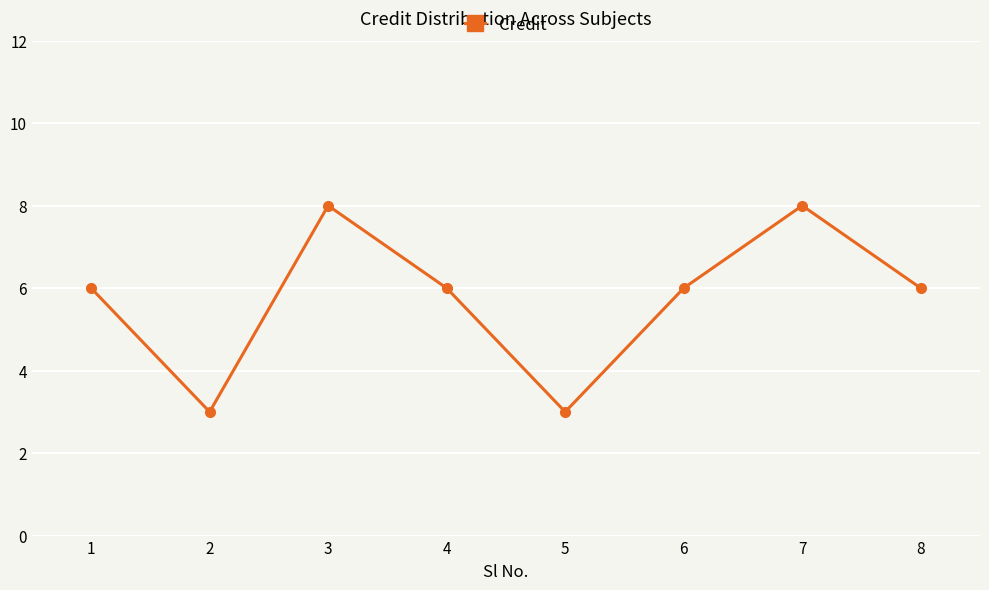

What is the difference between the maximum and second lowest values?

5